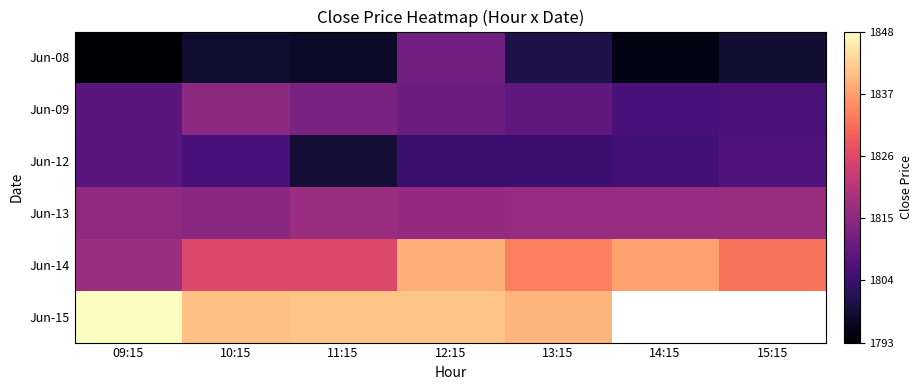

What is the sum of the Jun-09 values at 15:15 and 12:15?

3615.9